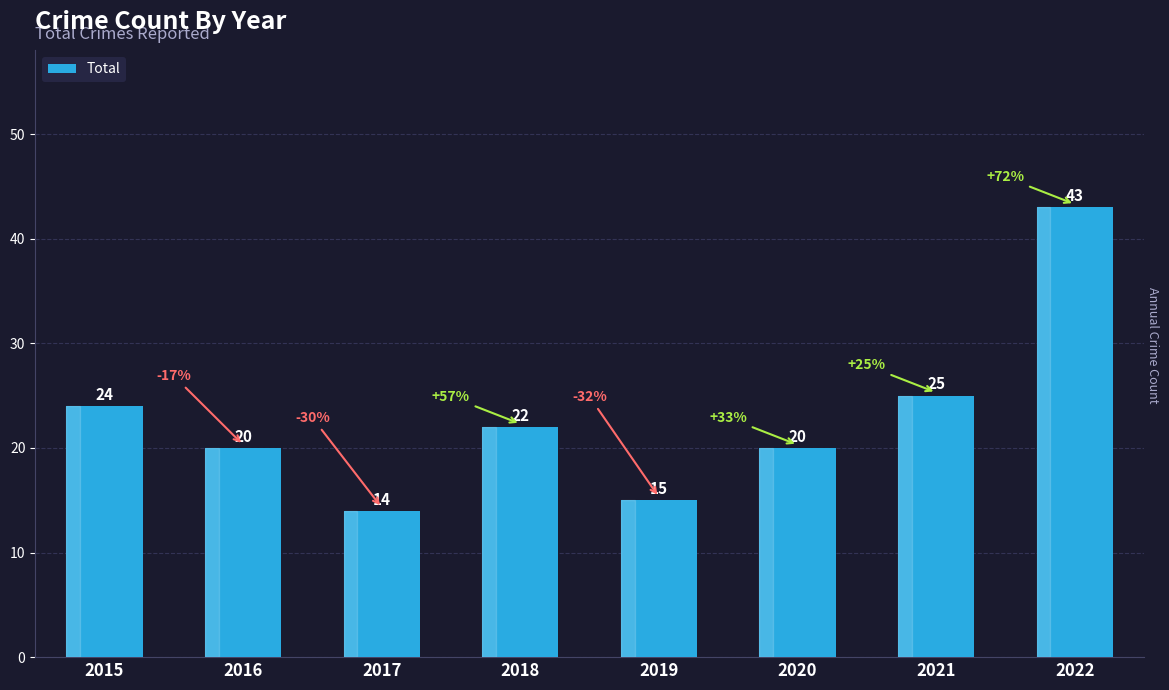

At which category does the chart reach its minimum across all series?

2017